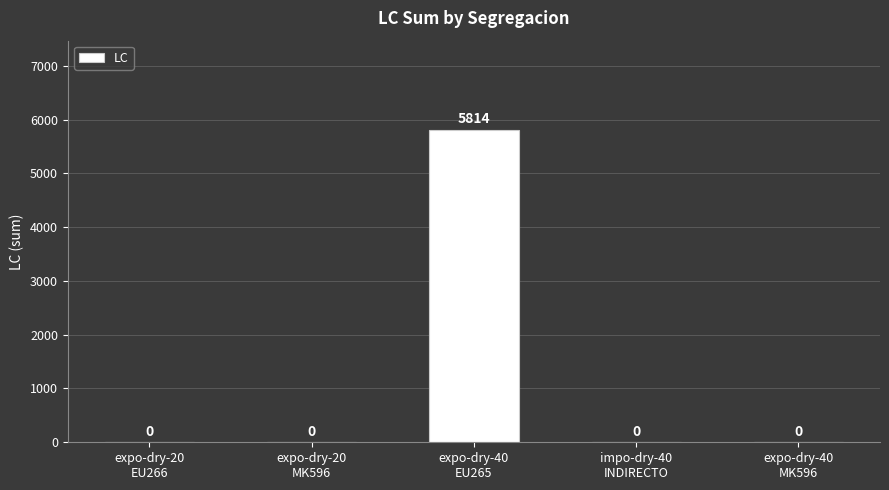

What is the greatest value displayed?

5814